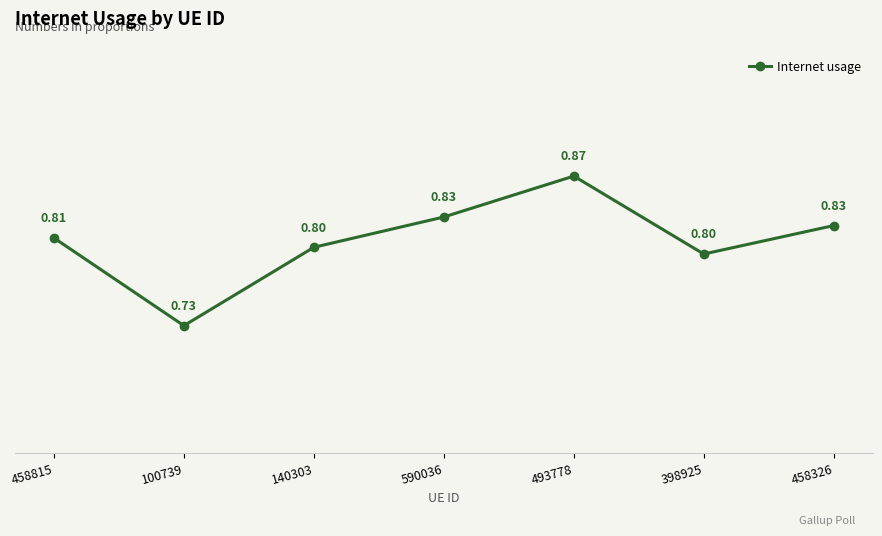

What is the sum of the values at 590036 and 100739?

1.6